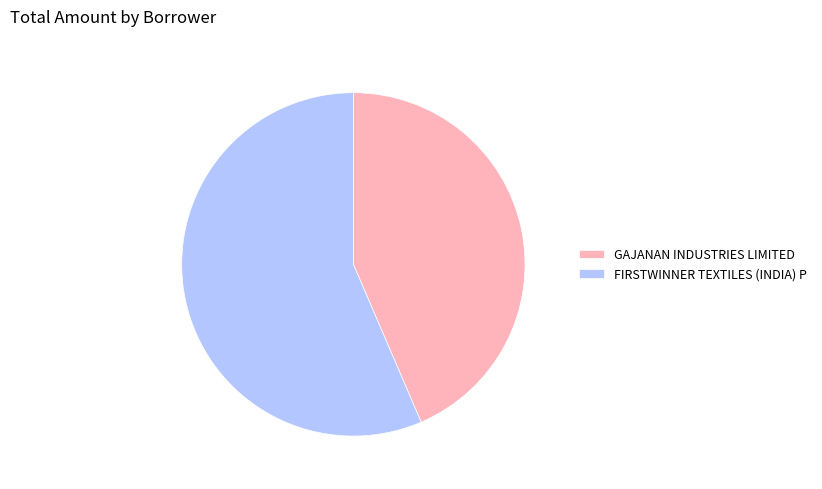

Which slice is the smallest?

GAJANAN INDUSTRIES LIMITED